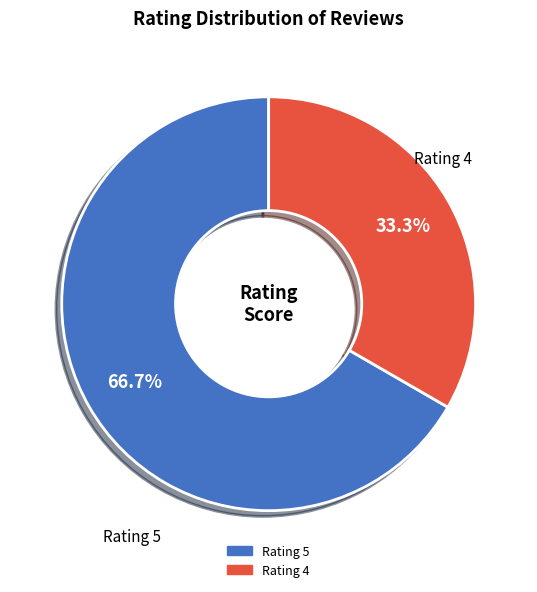

Is there a majority slice in this chart?

Yes